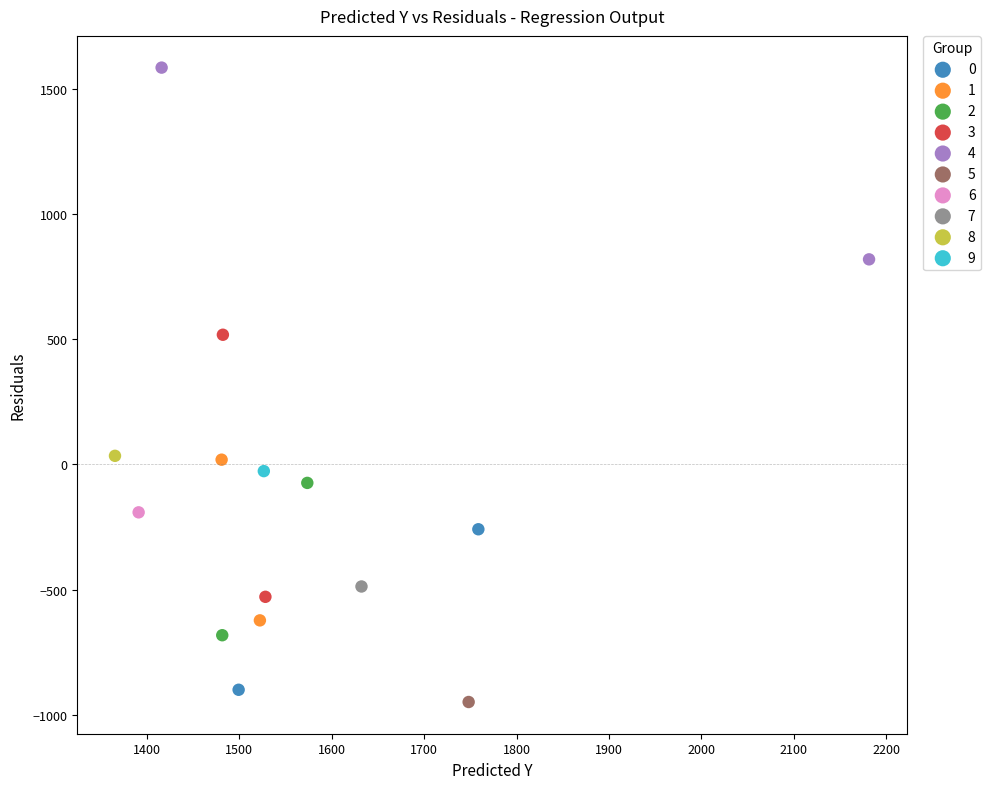

Which series reaches the minimum Y coordinate?

5